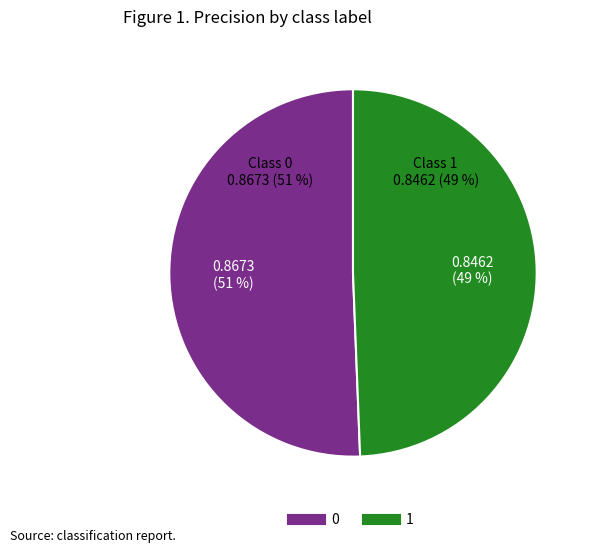

Which slice is the smallest?

1